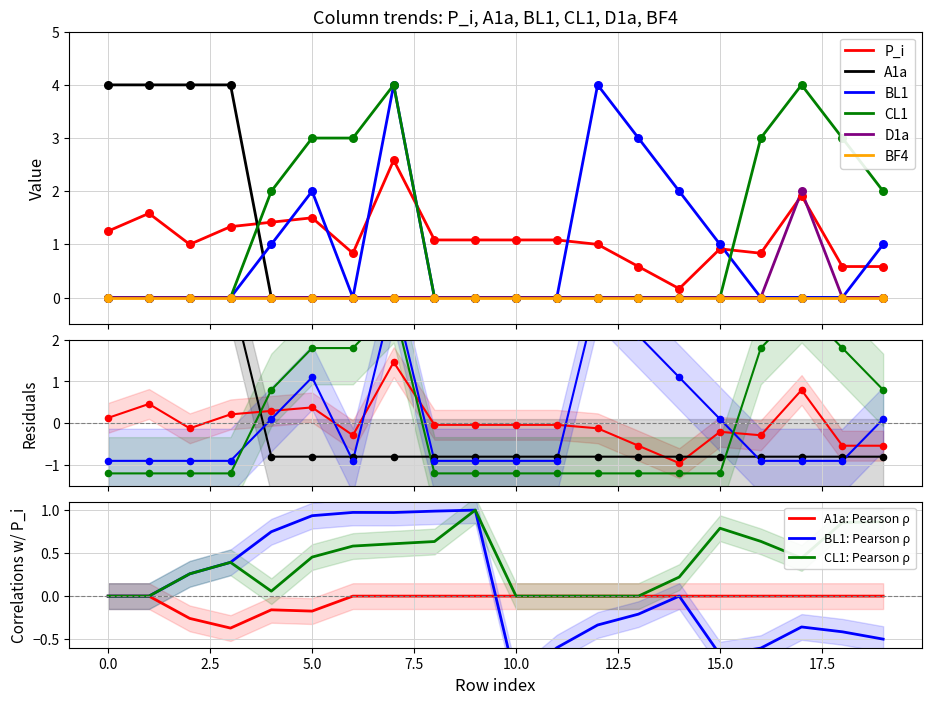

Which series reaches the maximum Y coordinate?

A1a